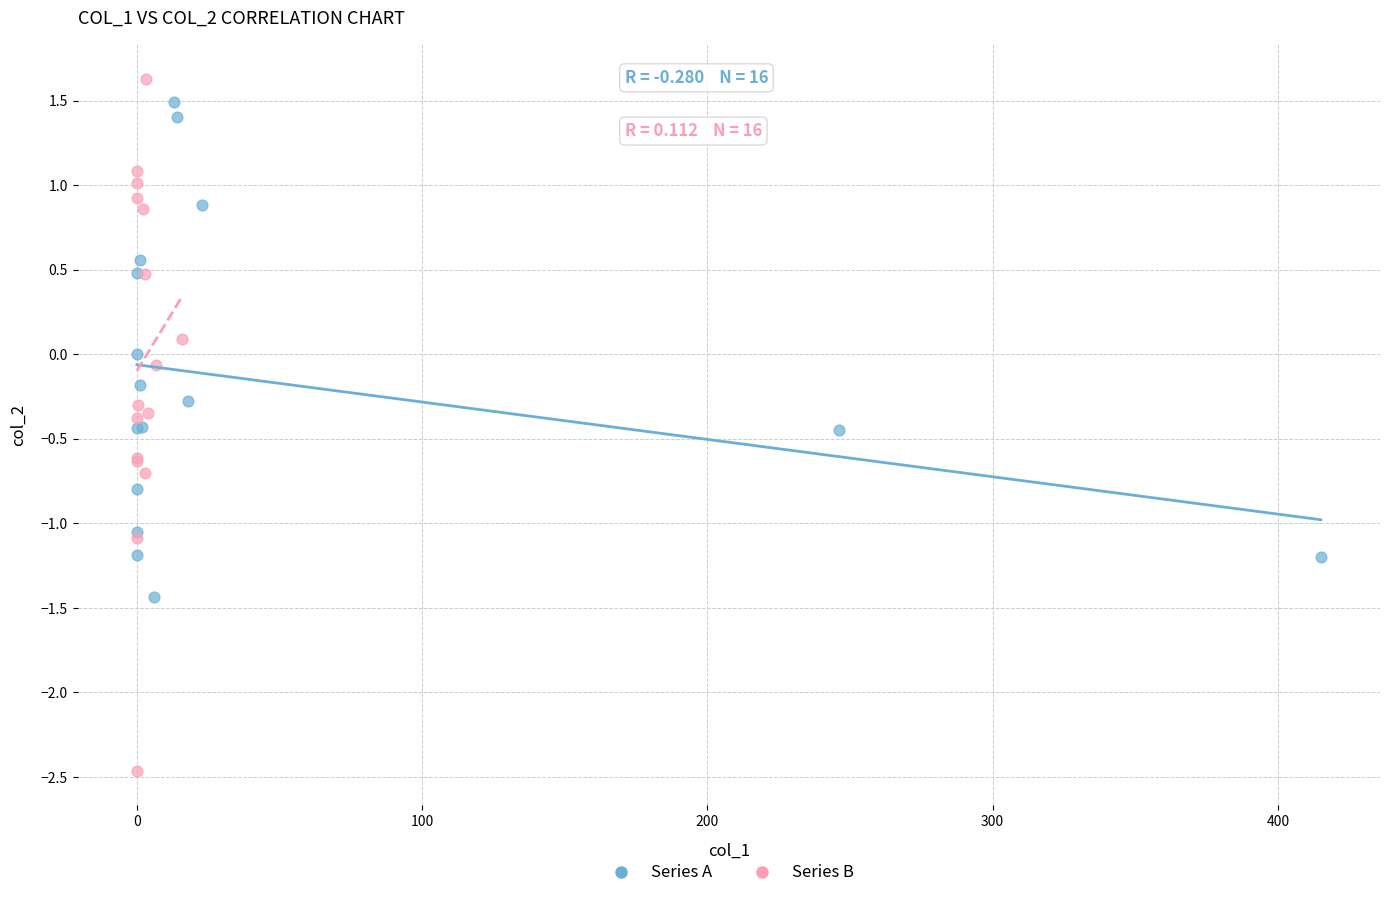

Which series has the largest Y range (max minus min)?

Series B